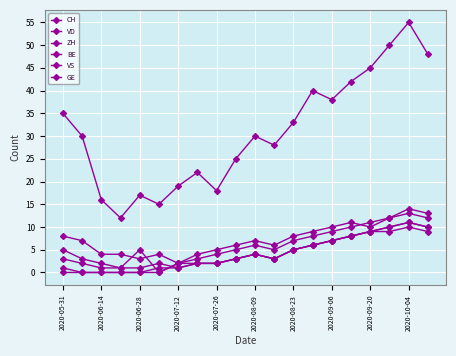

What is the maximum value shown in the chart?

55